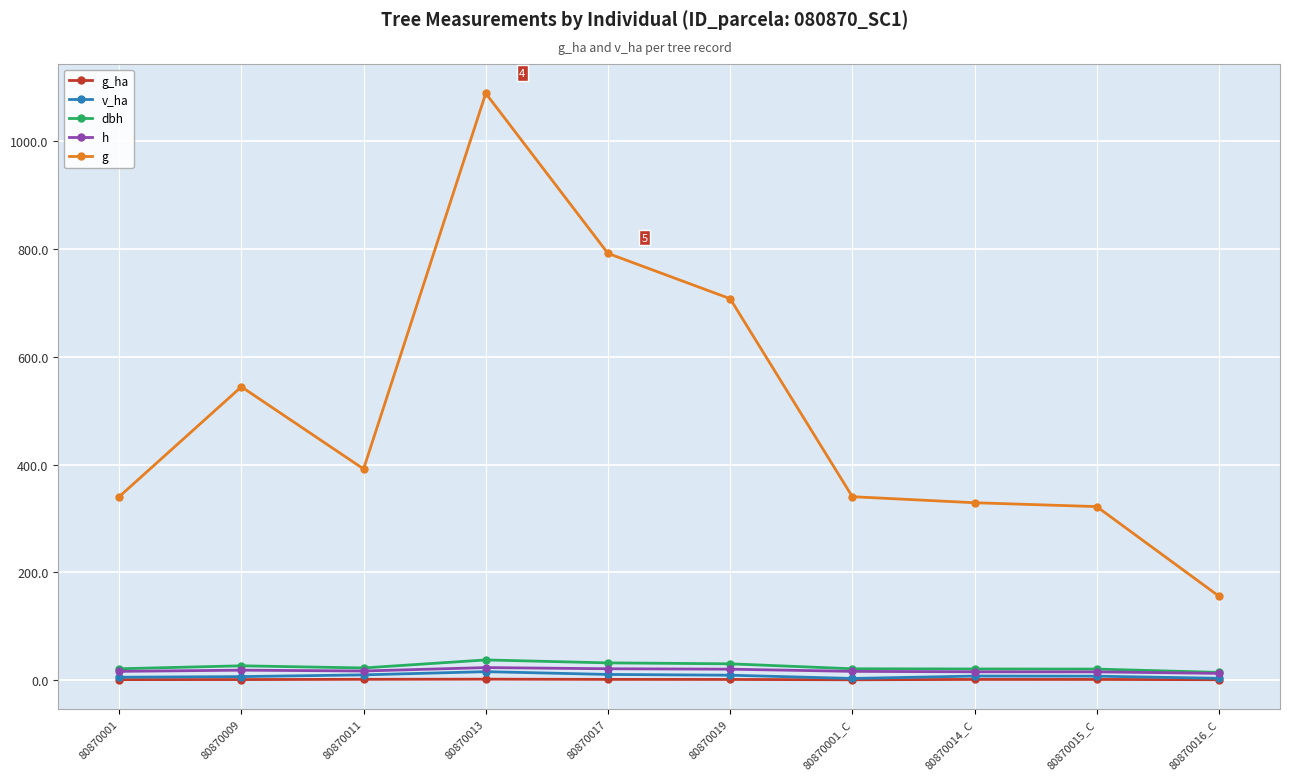

True or false: v_ha has more than 0 points higher than both neighbors.

True